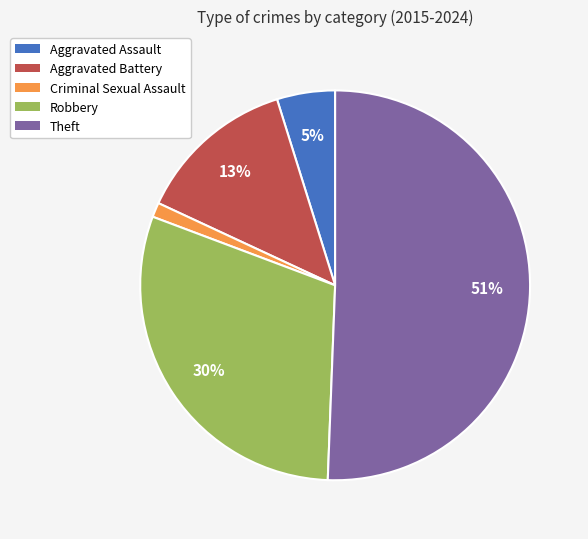

To the nearest percent, what is the difference between the Aggravated Assault and Criminal Sexual Assault slice percentages?

4%